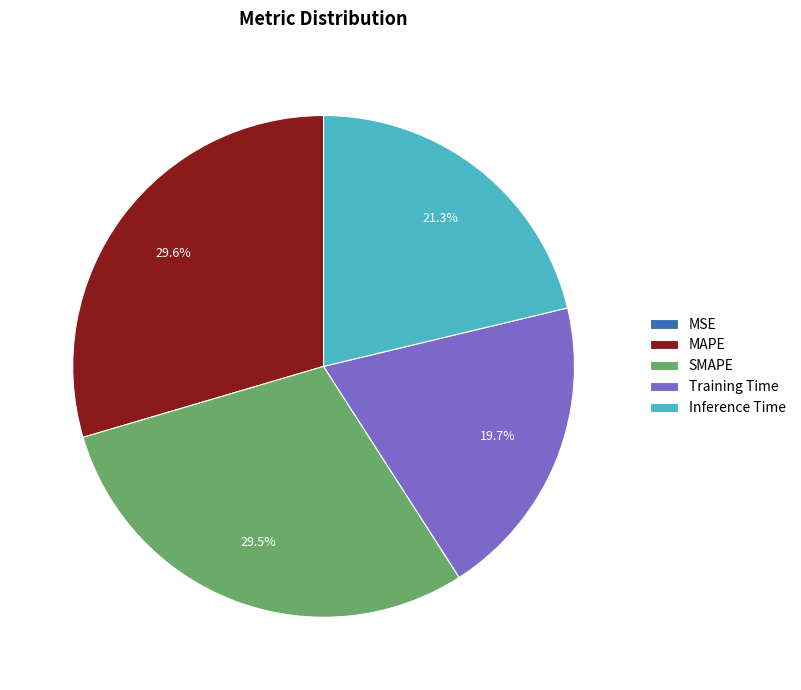

Which has a higher value, MAPE or Inference Time?

MAPE